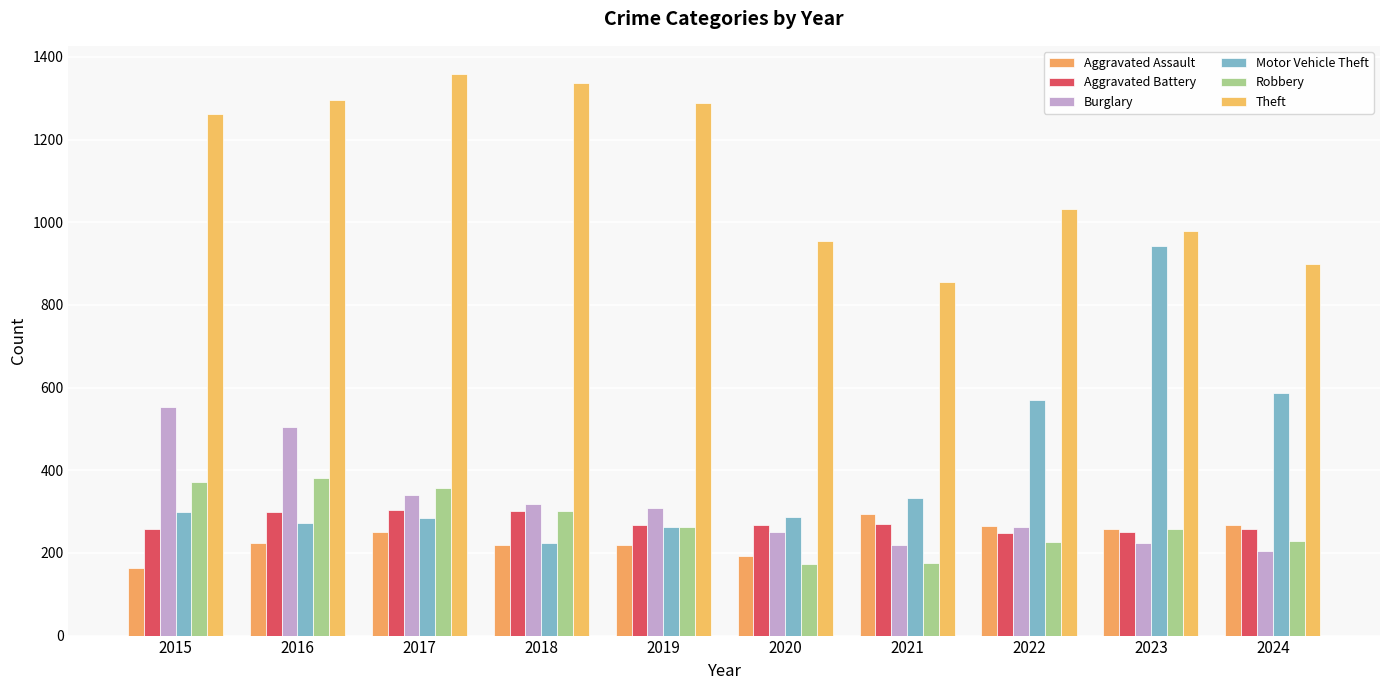

What is the difference between the second highest and minimum values in the Burglary series?

300